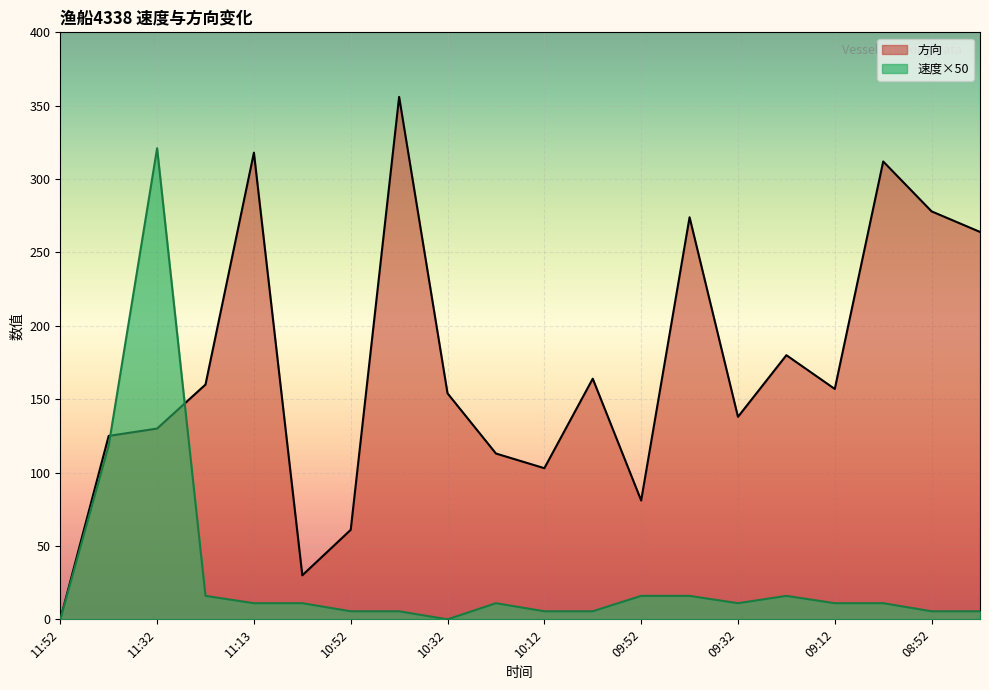

What is the label of the 20th point from the left?

08:42